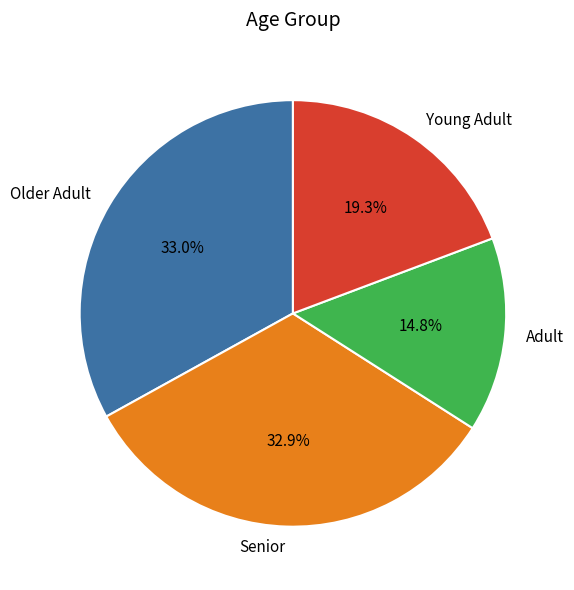

How much of the chart is everything except Older Adult?

67.0%